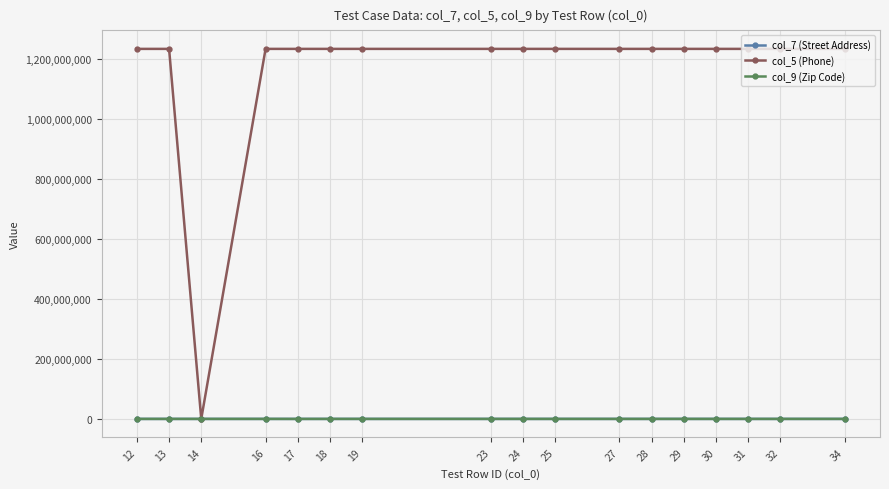

Which series has the largest total across all categories?

col_5 (Phone)